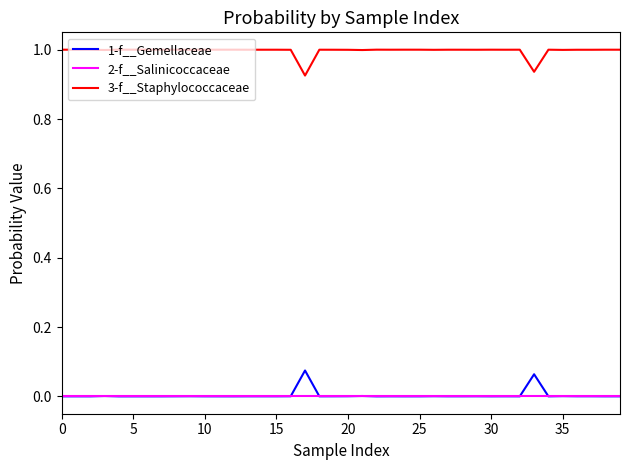

Which series has the largest total across all categories?

3-f__Staphylococcaceae